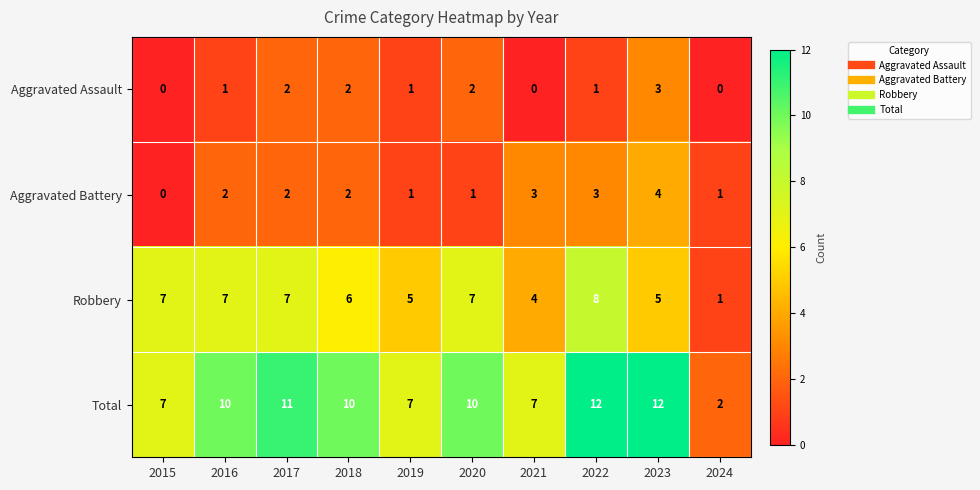

What value does the Total series have at 2018?

10